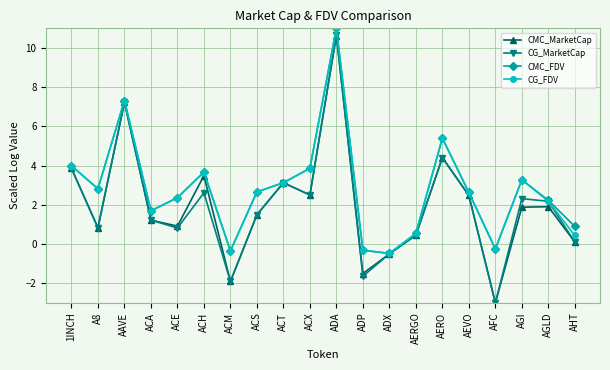

What is the average value of the CG_FDV series?

2.8